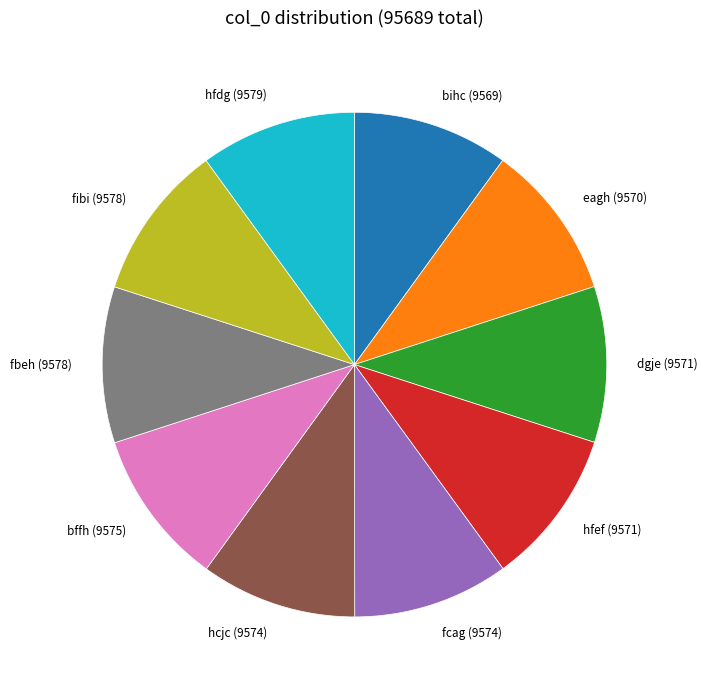

Approximately how many times larger is the value at fcag (9574) compared to fibi (9578)?

1.0